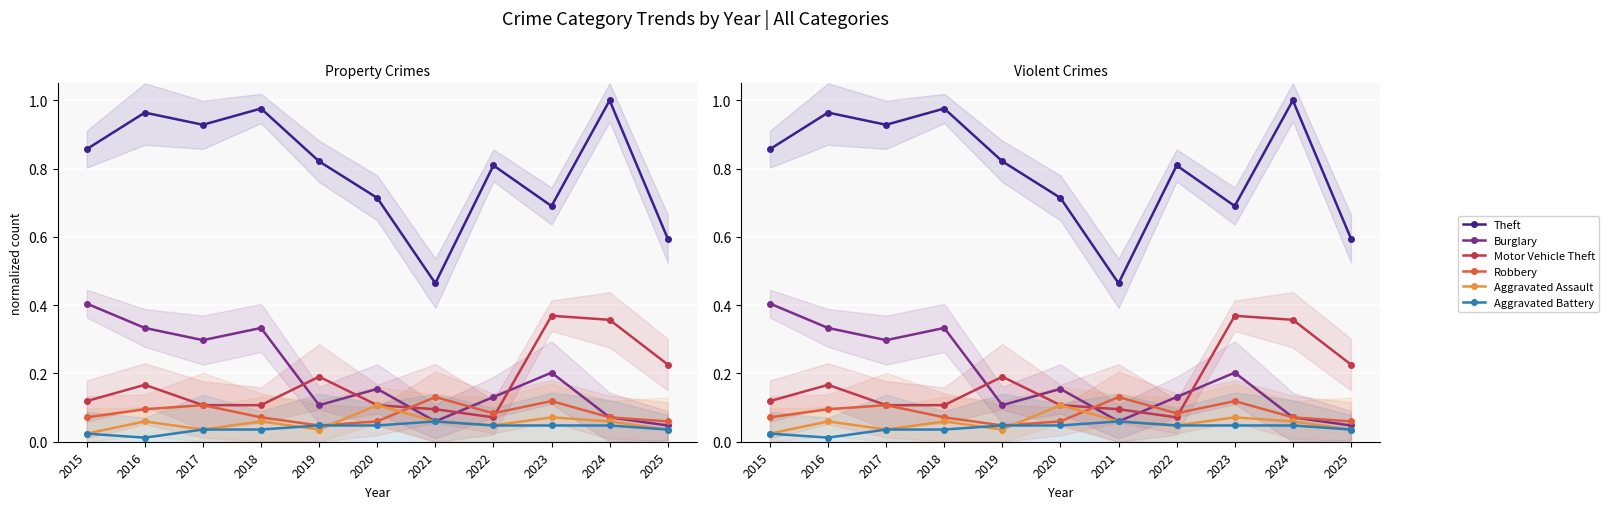

Reading left to right, list all the values displayed in this chart.

Theft: 0.9	1.0	0.9	1.0	0.8	0.7	0.5	0.8	0.7	1.0	0.6
Burglary: 0.4	0.3	0.3	0.3	0.1	0.2	0.1	0.1	0.2	0.1	0.0
Motor Vehicle Theft: 0.1	0.2	0.1	0.1	0.2	0.1	0.1	0.1	0.4	0.4	0.2
Robbery: 0.1	0.1	0.1	0.1	0.0	0.1	0.1	0.1	0.1	0.1	0.1
Aggravated Assault: 0.0	0.1	0.0	0.1	0.0	0.1	0.1	0.0	0.1	0.1	0.0
Aggravated Battery: 0.0	0.0	0.0	0.0	0.0	0.0	0.1	0.0	0.0	0.0	0.0